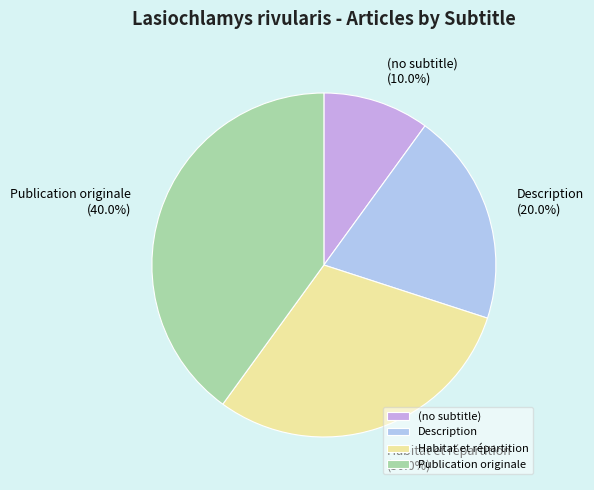

Does (no subtitle) account for over 50% of the chart?

No